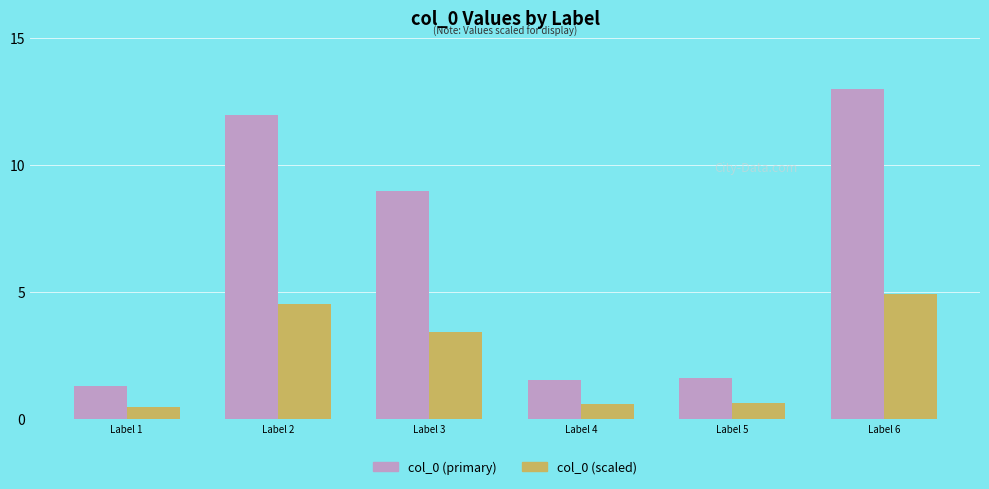

Does the chart contain any negative values?

No